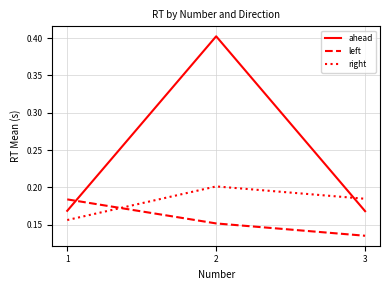

Is the value of right at 2 greater than the value of left at 1?

Yes